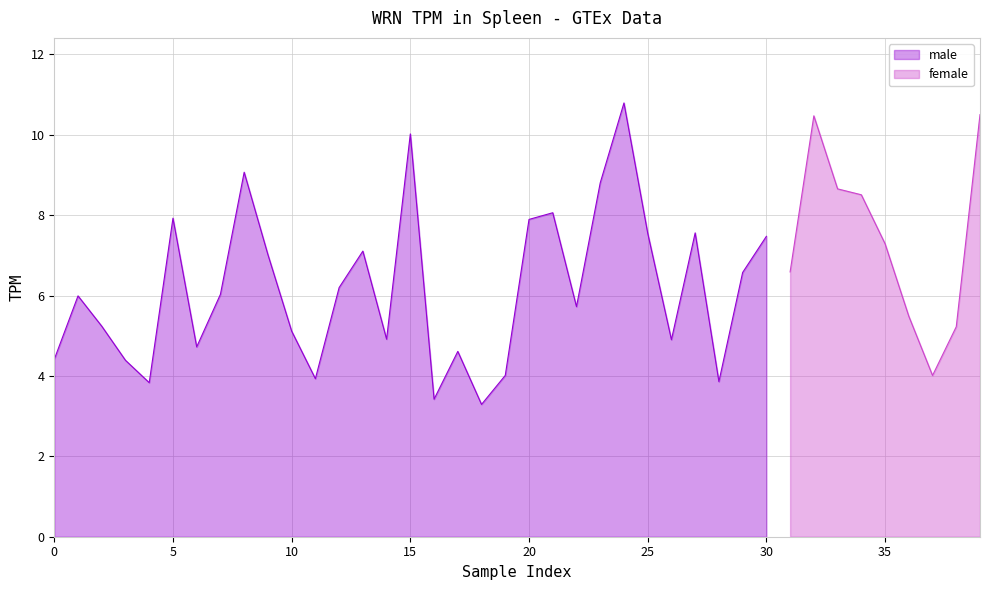

What is the maximum value for male?

10.8